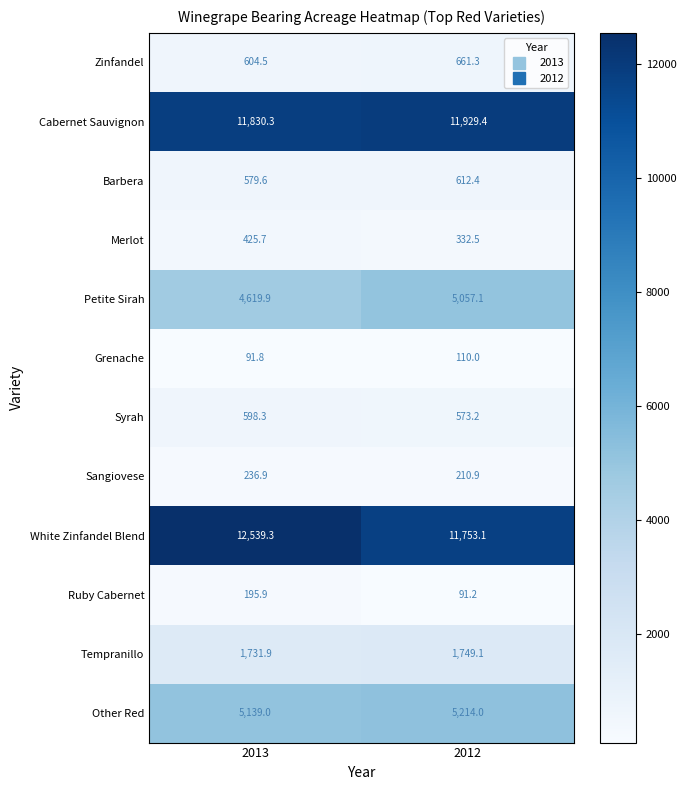

How many distinct data groups are displayed?

12